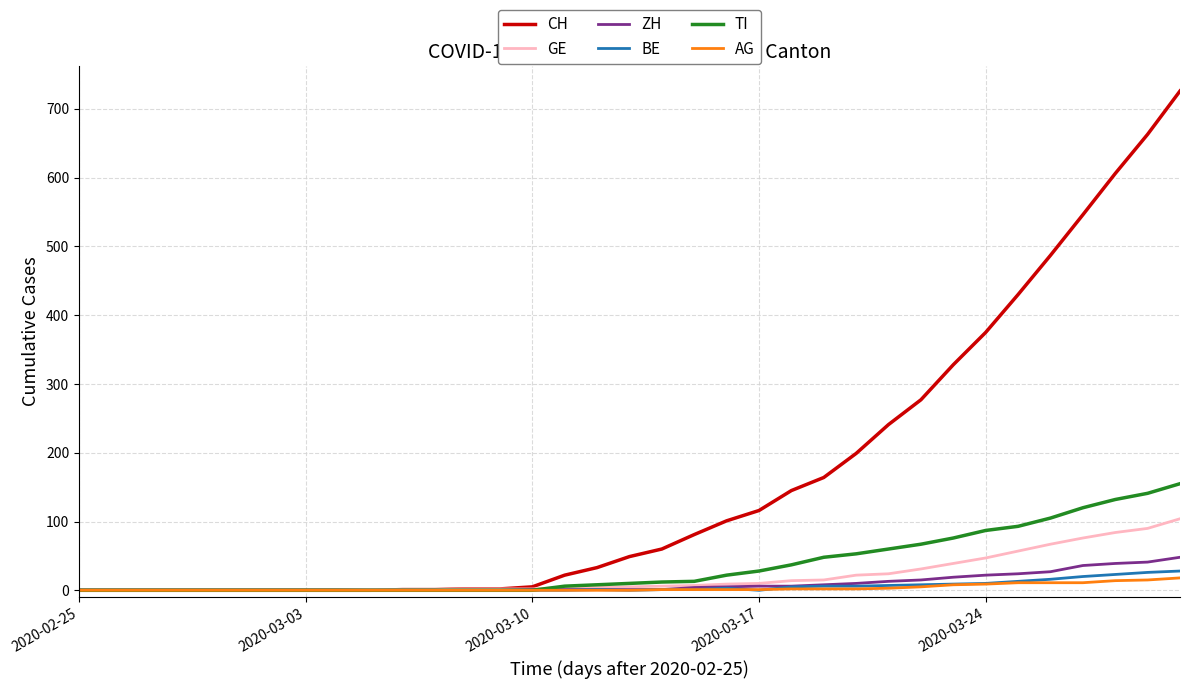

Which series has the widest spread of values?

CH